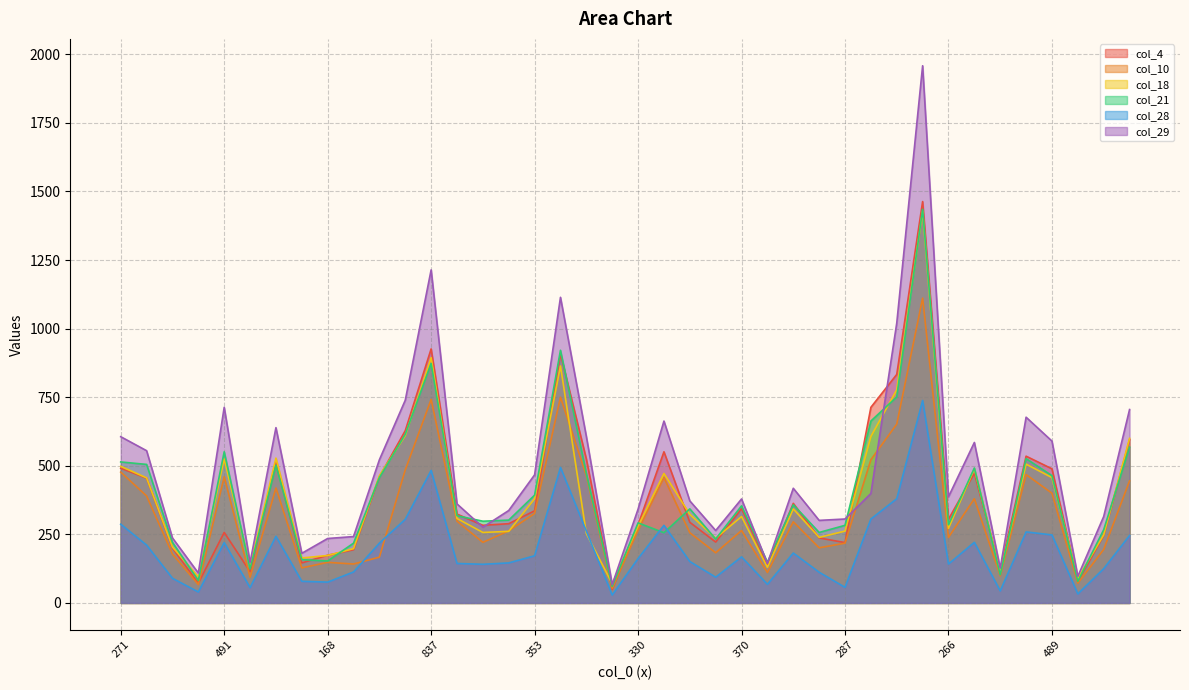

The value of col_29 at 308 is 93. True or false?

False